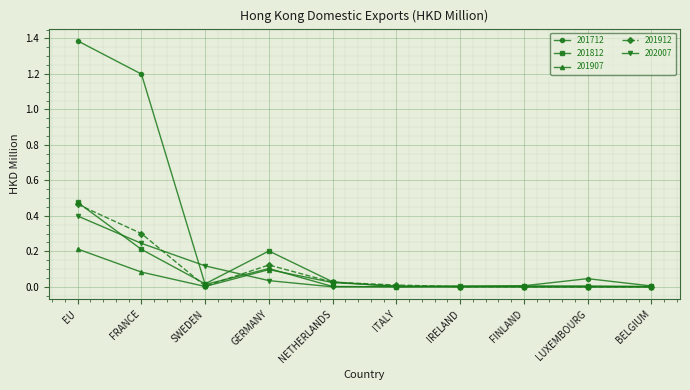

Is it true that 202007 equals -0.2 at LUXEMBOURG?

False